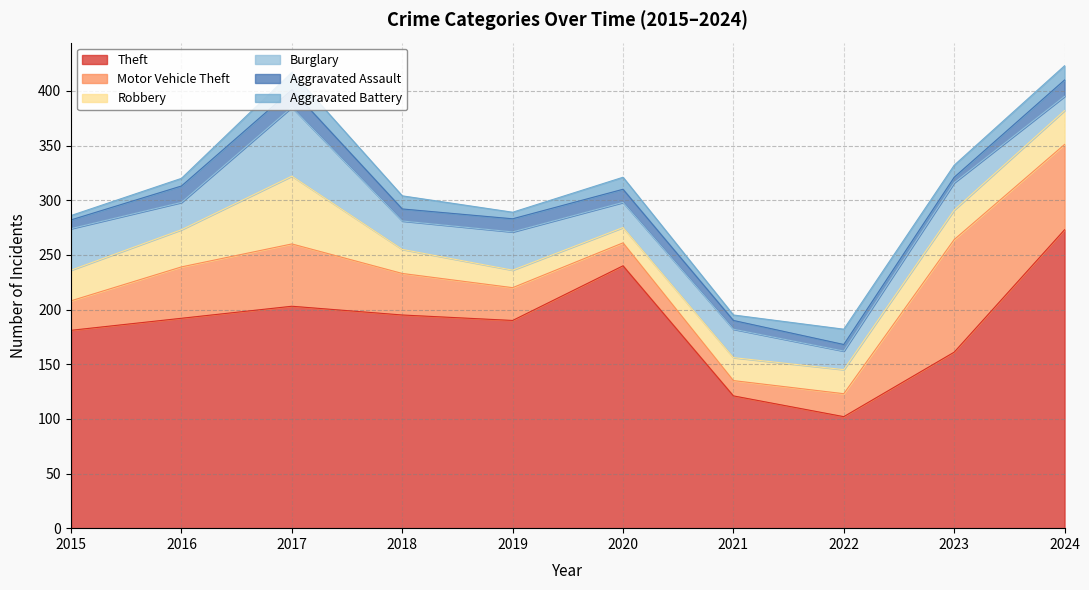

What is the spread (max minus min) of values at 2020?

229